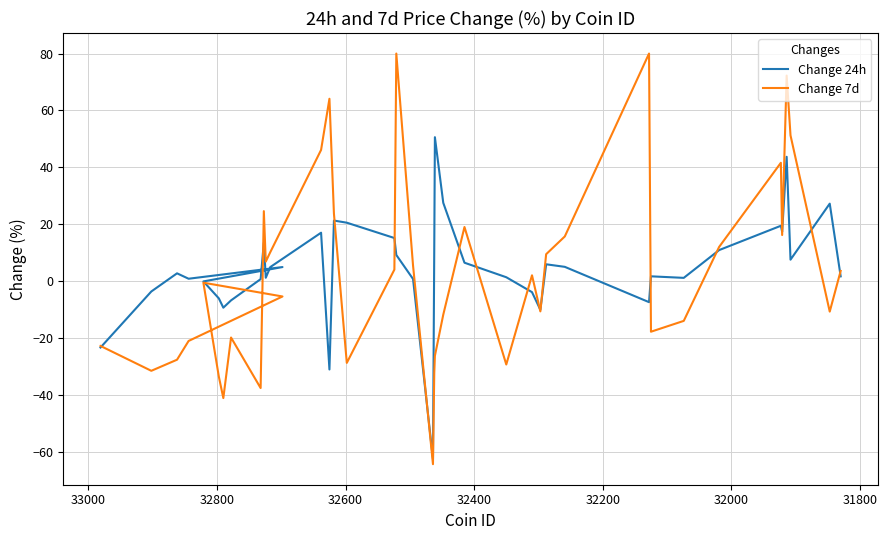

What is the sum of all Change 7d values?

103.2